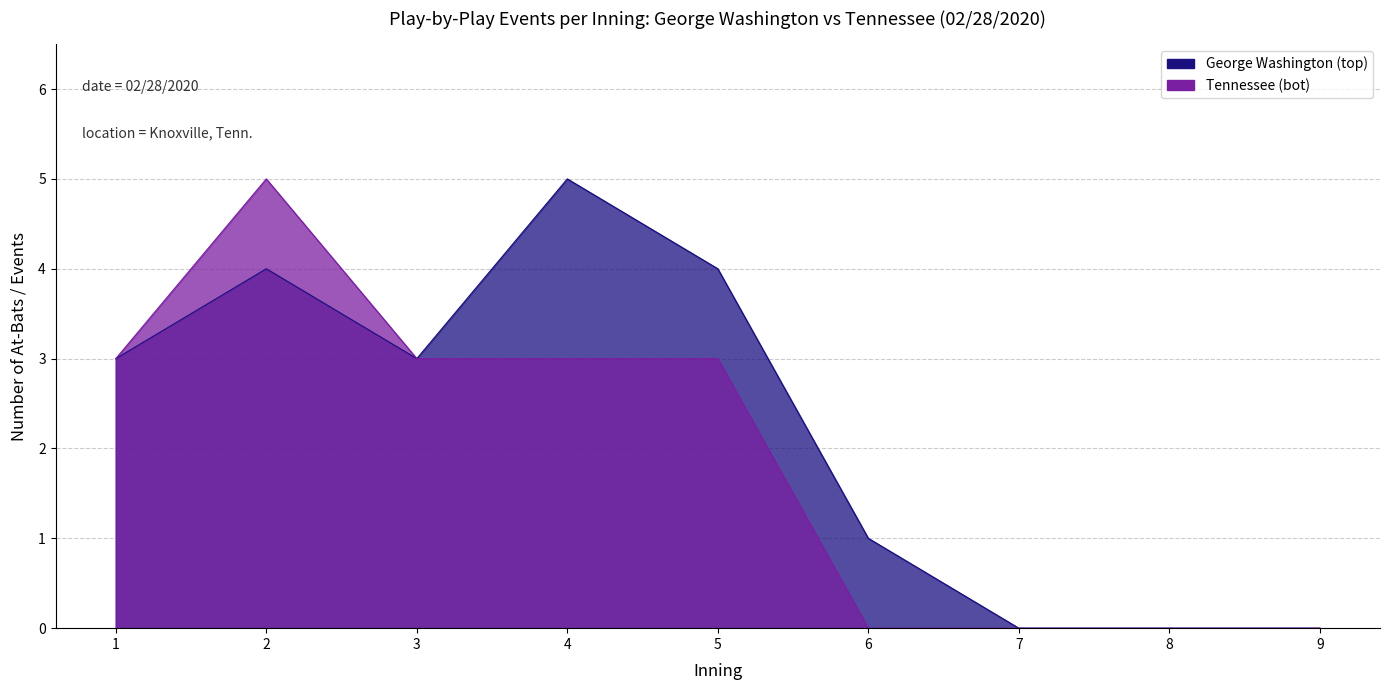

Which series has the largest total across all categories?

George Washington (top)